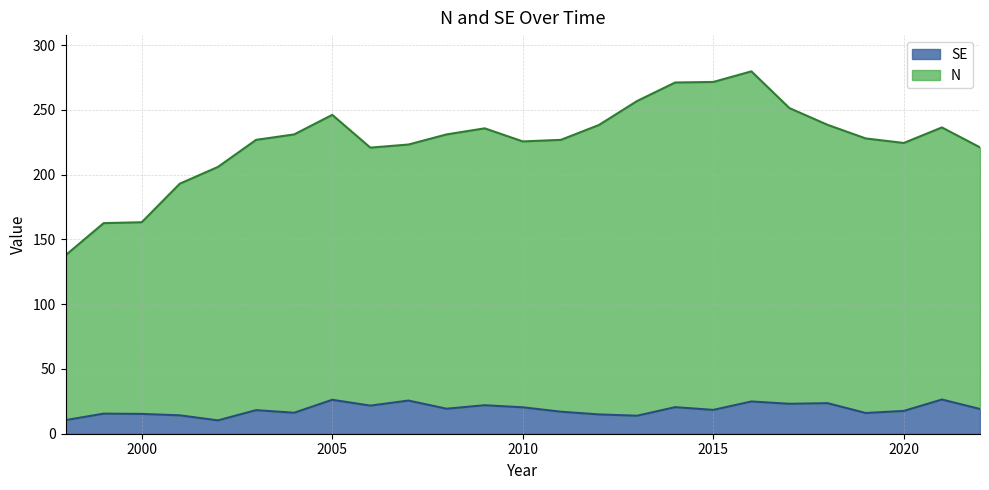

At which label does SE reach its minimum?

2002